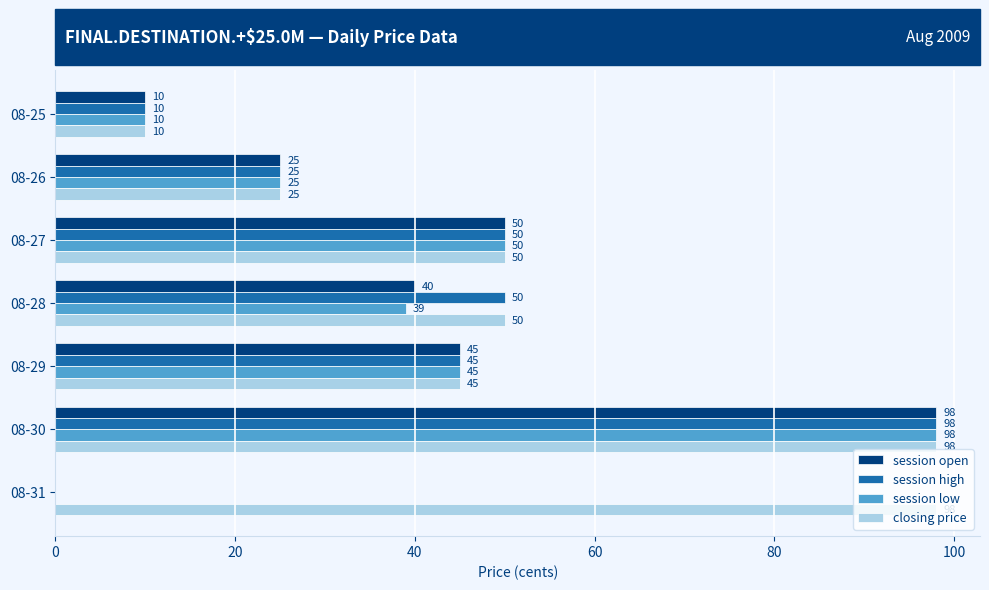

The session low series shows 52 at 08-28. True or false?

False